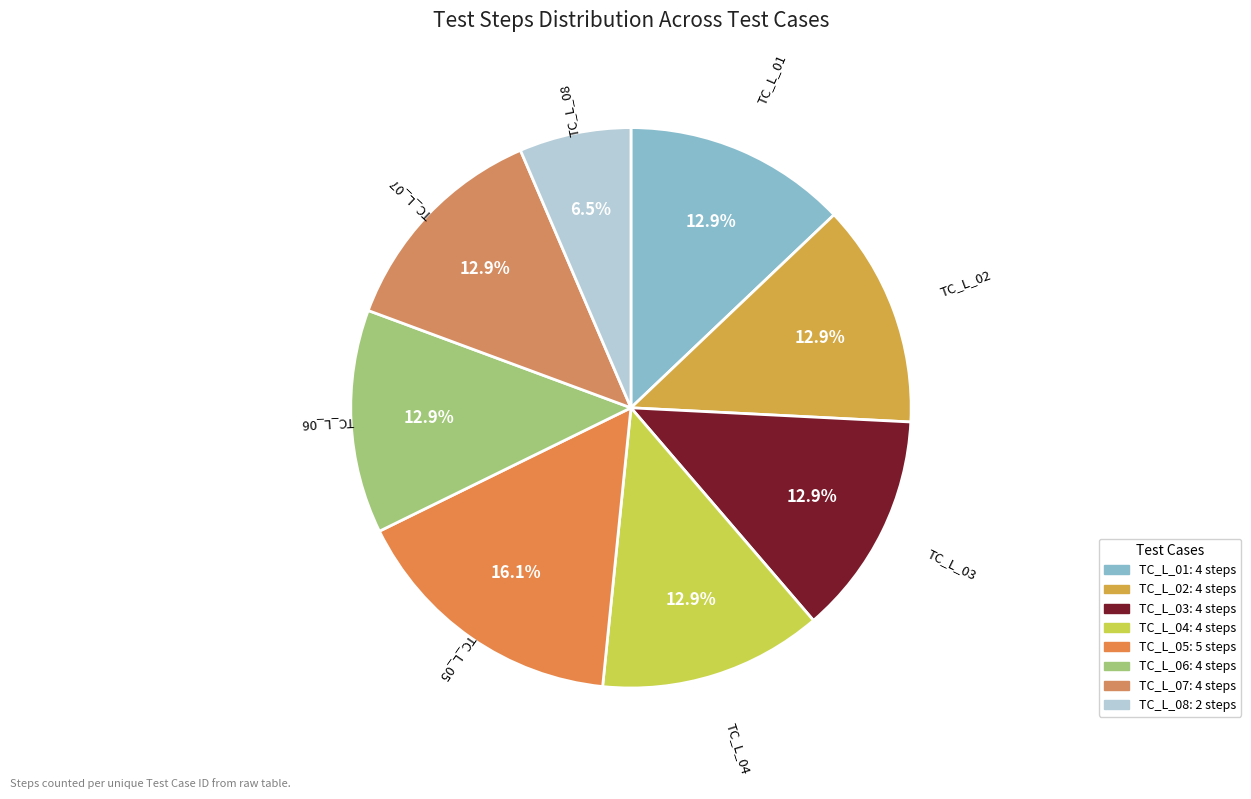

Does any single category account for the majority?

No